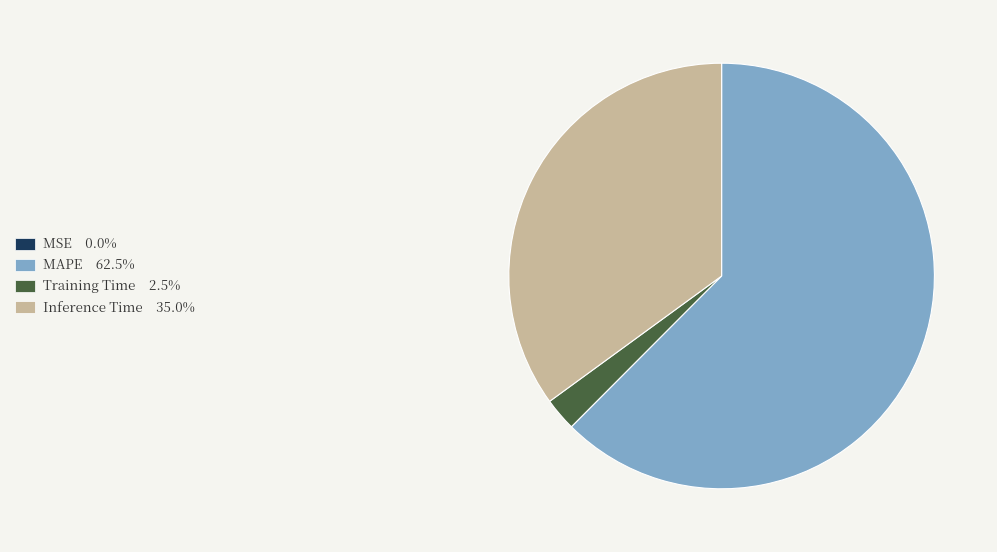

Does any single category account for the majority?

Yes